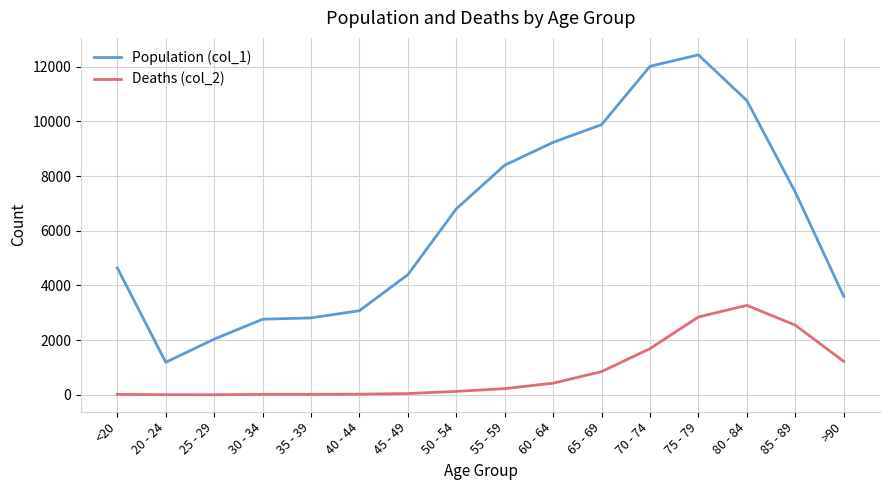

True or false: Deaths (col_2) and Population (col_1) intersect in this chart.

False